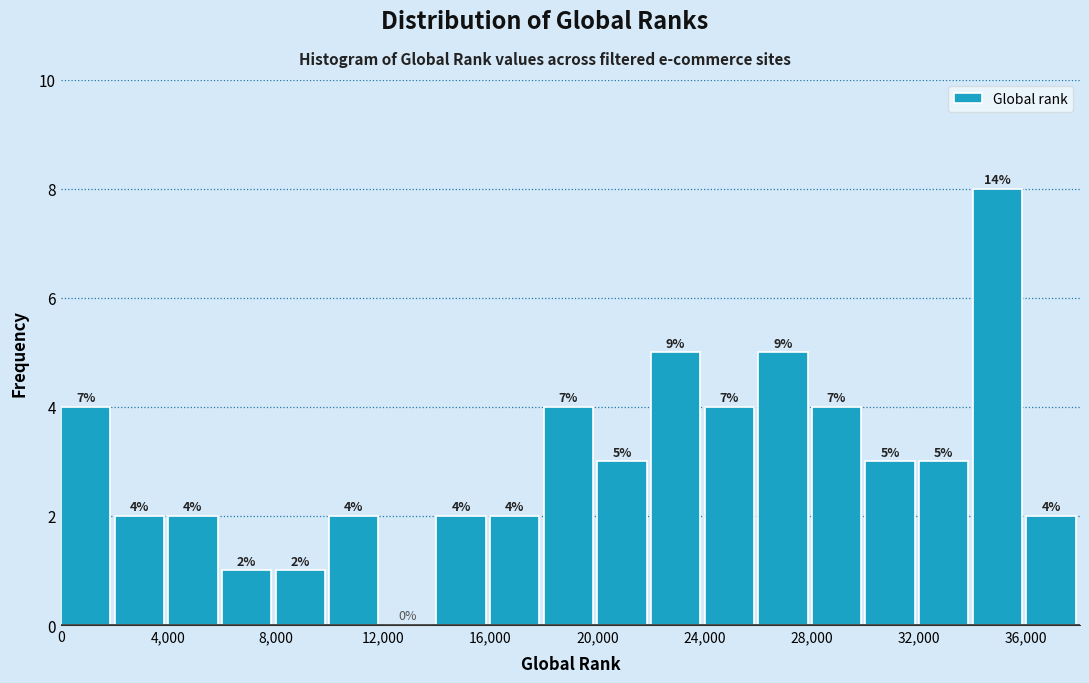

Which range on the x-axis has the tallest bar?

34000 to 36000